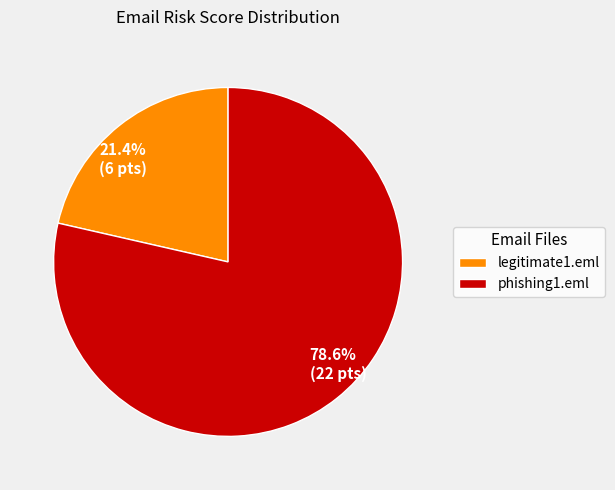

Approximately how many times larger is the value at phishing1.eml compared to legitimate1.eml?

3.7